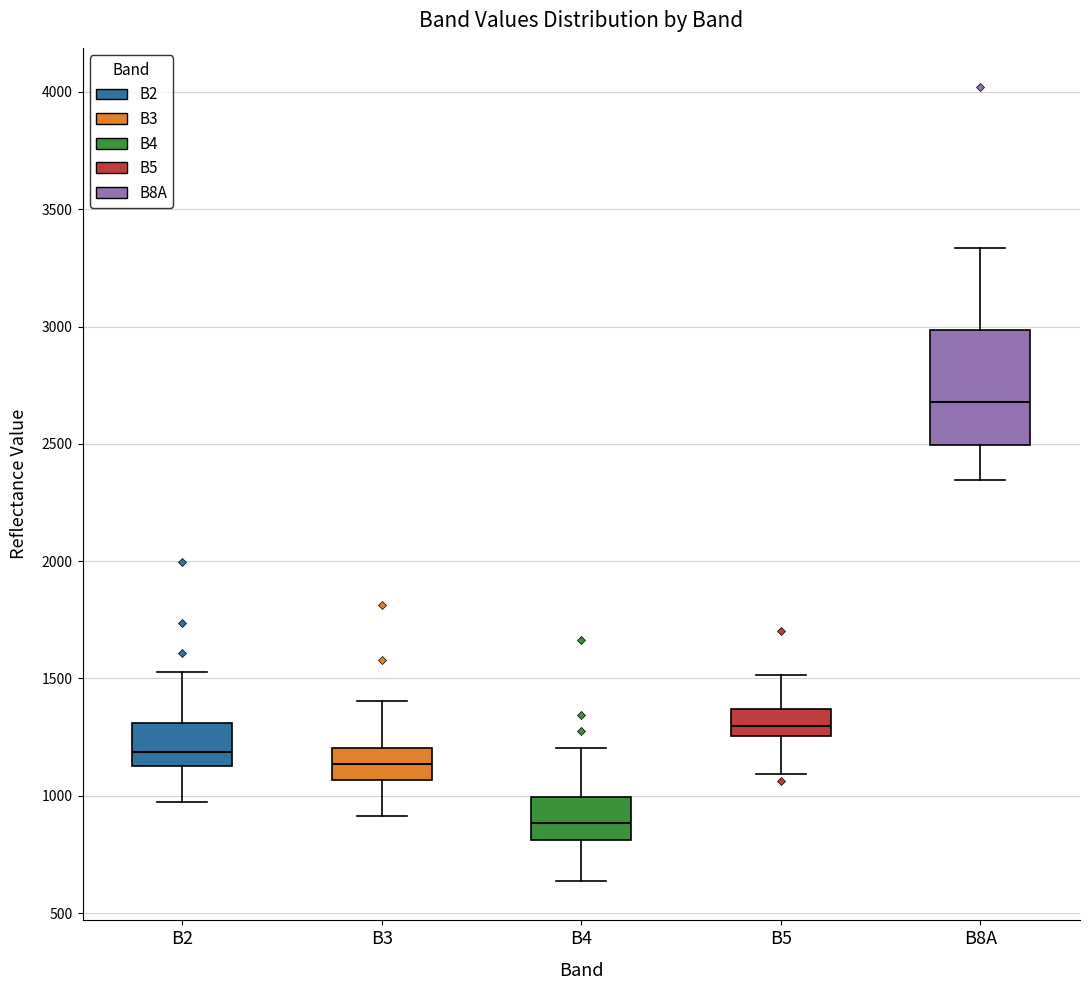

Reading left to right, read every box against the y-axis: the position of its median line, the range the box covers, and the ends of its whiskers. The values are not printed on the chart, so give them approximately, as read against the axis.

B2: median 1200, box 1150 to 1300, whiskers 950 to 1550
B3: median 1150, box 1050 to 1200, whiskers 900 to 1400
B4: median 900, box 800 to 1000, whiskers 650 to 1200
B5: median 1300, box 1250 to 1350, whiskers 1100 to 1500
B8A: median 2700, box 2500 to 3000, whiskers 2350 to 3350